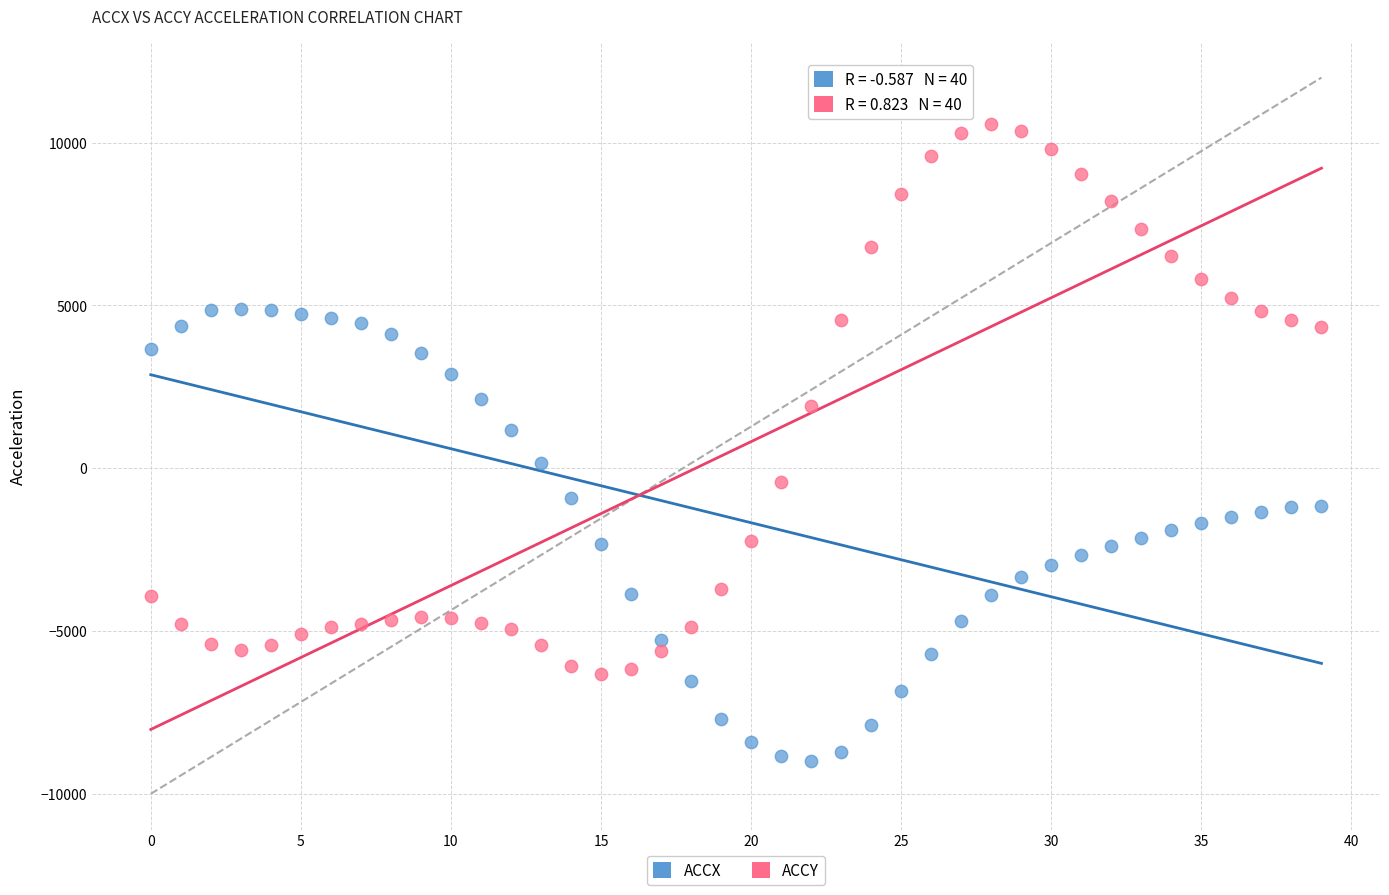

Across all data points, what is the range of Y values (max minus min)?

19542